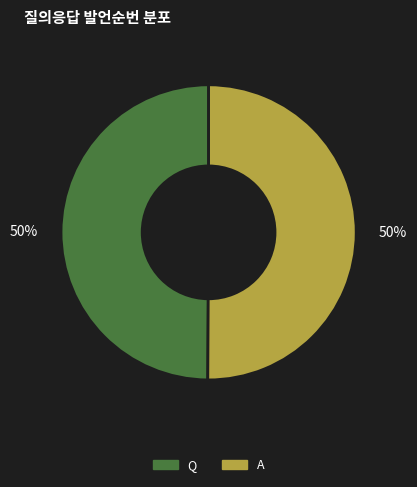

The A slice represents 38% of the pie. True or false?

False